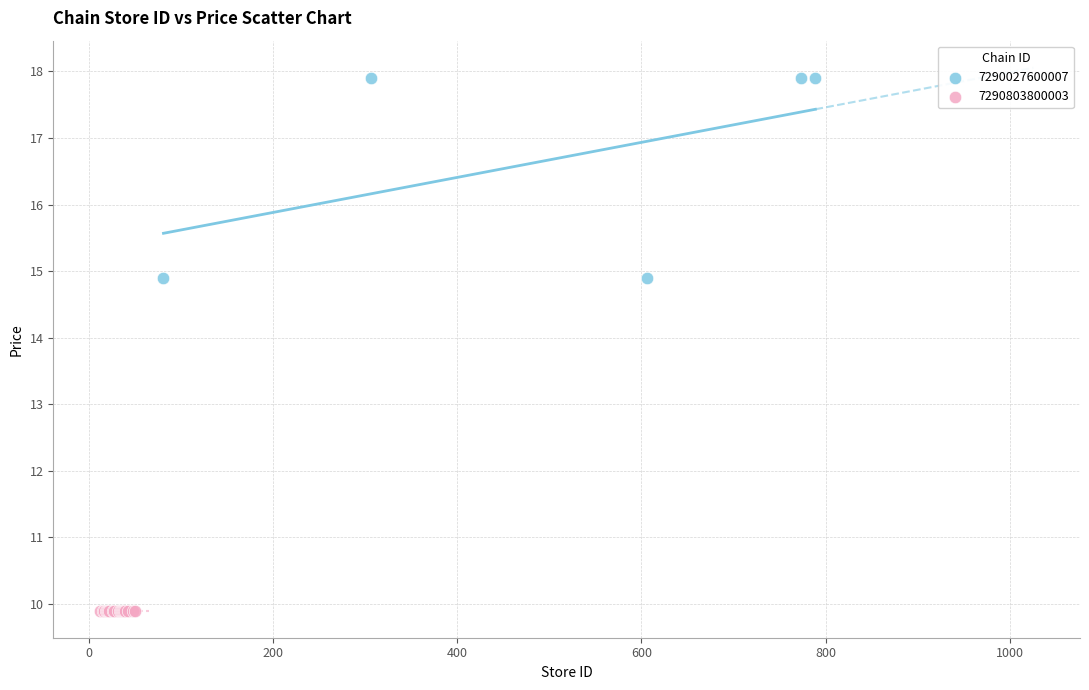

Which series contains the lowest Y value?

7290803800003